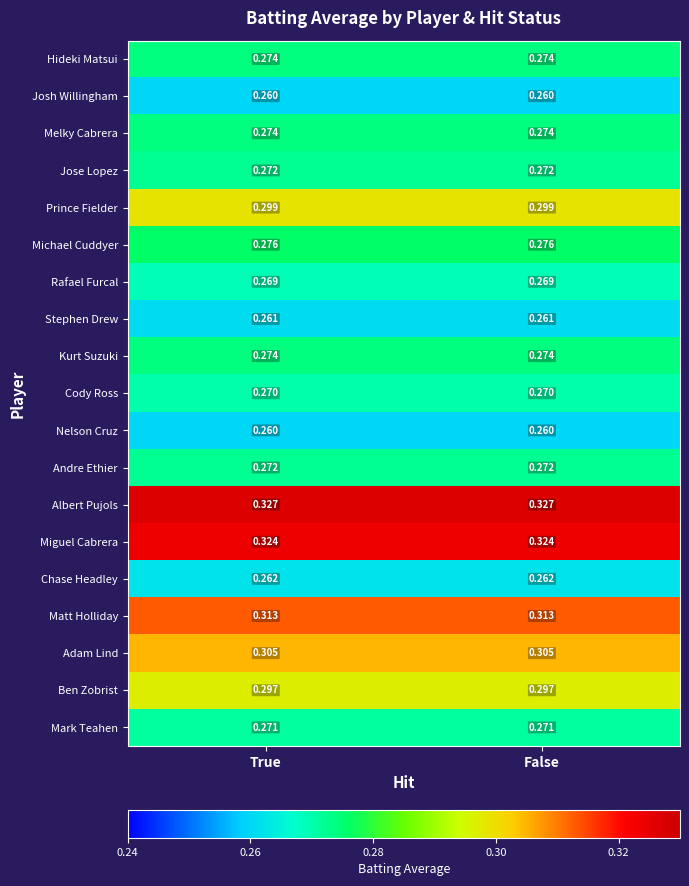

Which series has the largest total across all categories?

Albert Pujols